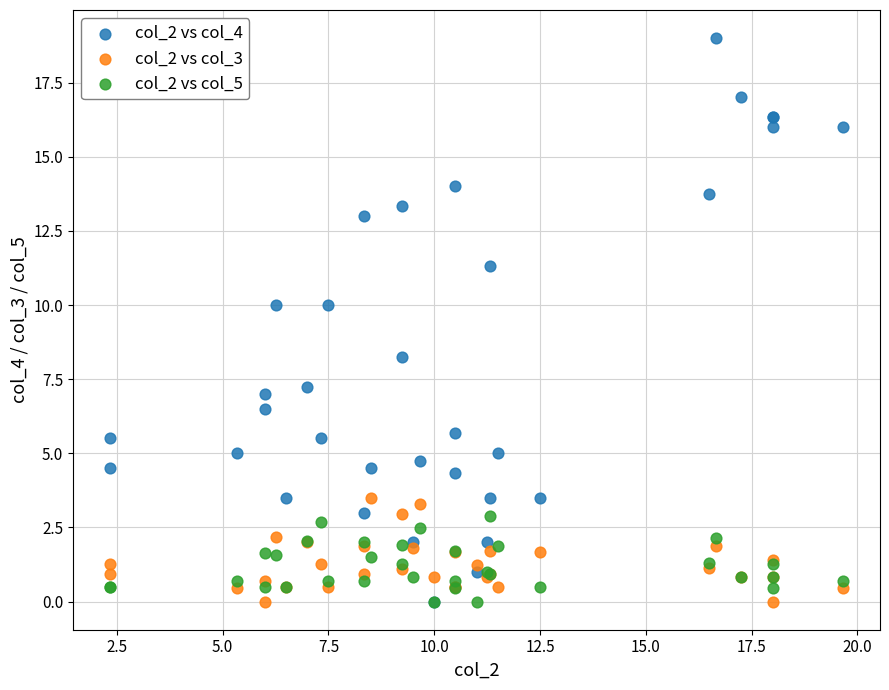

Which series reaches the maximum Y coordinate?

col_2 vs col_4